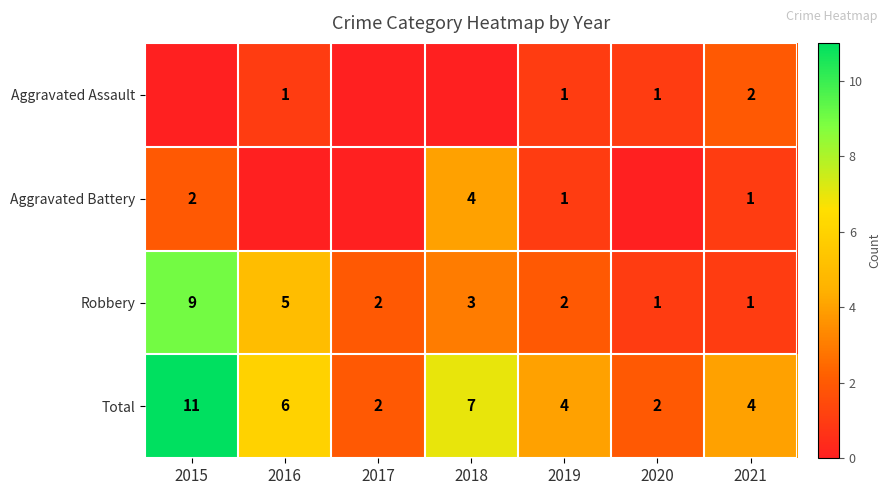

The Total series shows 3 at 2020. True or false?

False